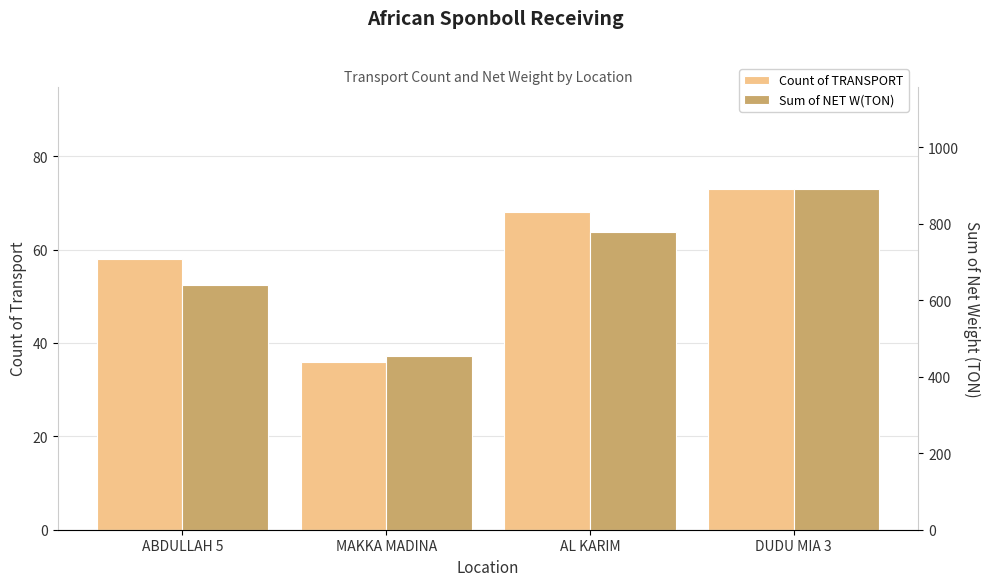

At which category is the sum across all series the highest?

DUDU MIA 3